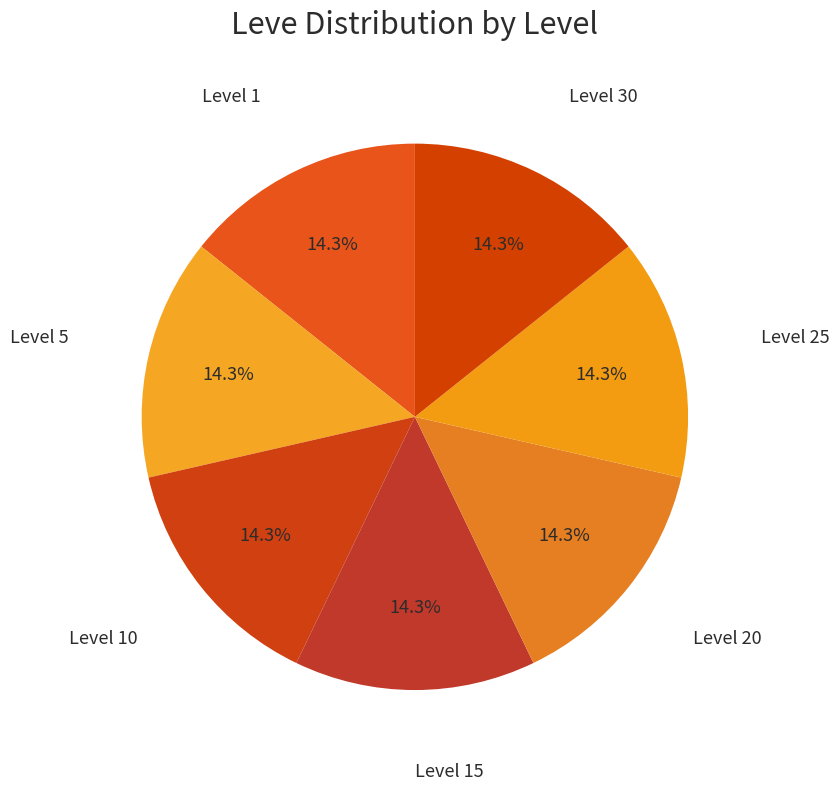

How many segments does this pie chart have?

7